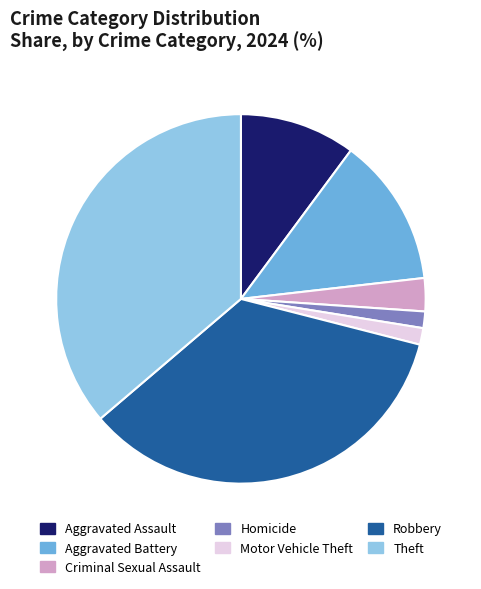

Does Homicide account for over 50% of the chart?

No